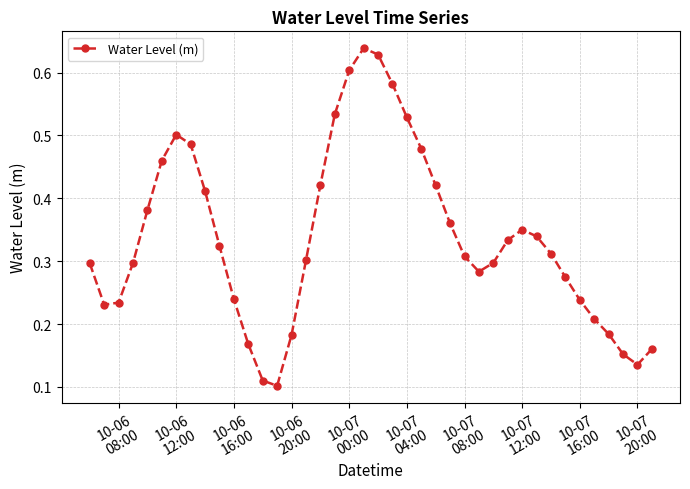

How many points are higher than both their immediate neighbors (excluding endpoints)?

3